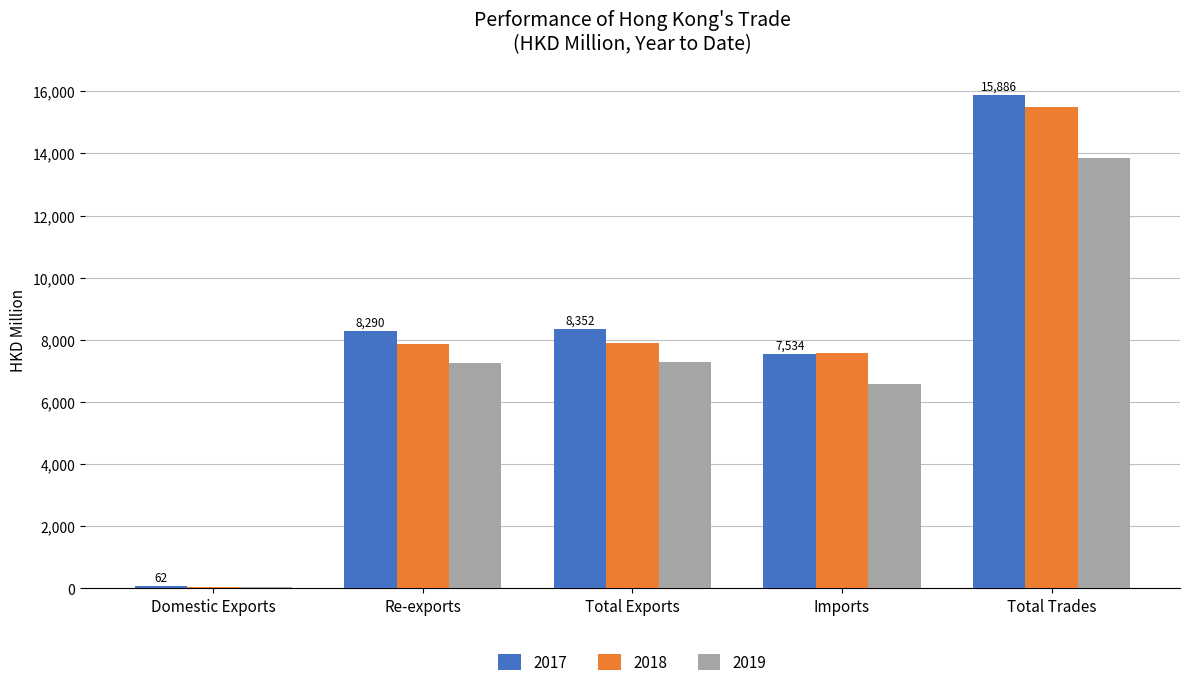

How many data points does each series have?

5